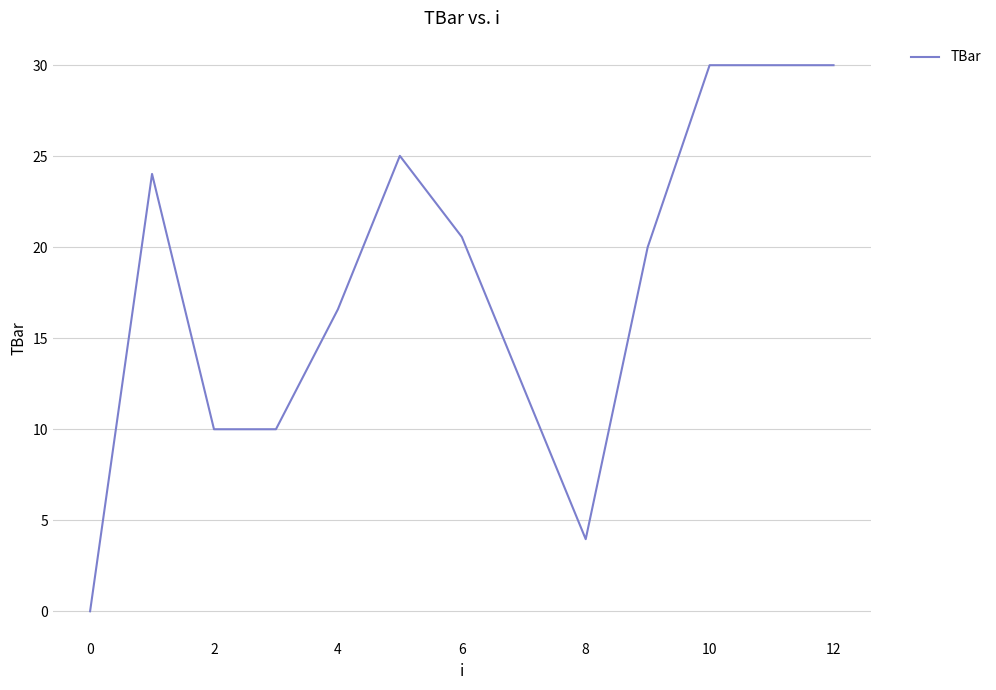

What is the greatest value displayed?

30.0